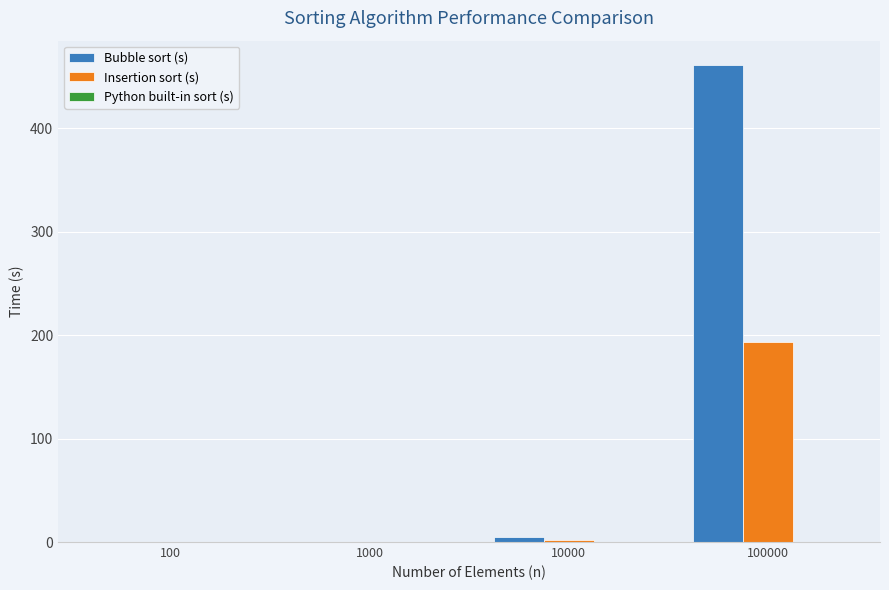

Which series changed the most between 100 and 100000?

Bubble sort (s)